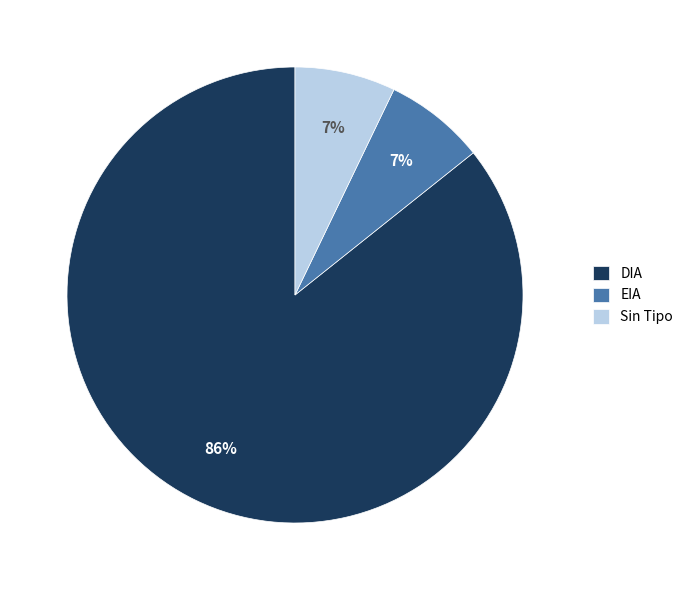

How many slices are in this pie chart?

3